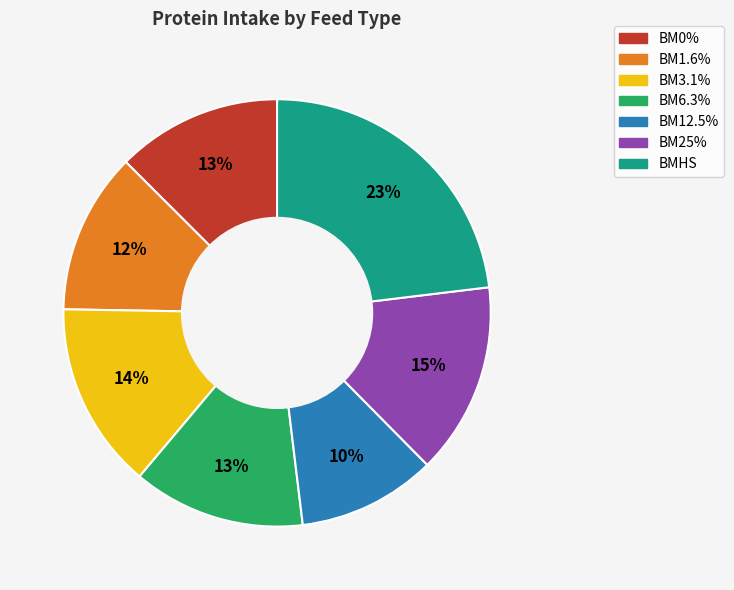

True or false: BM0% accounts for 20% of the total.

False